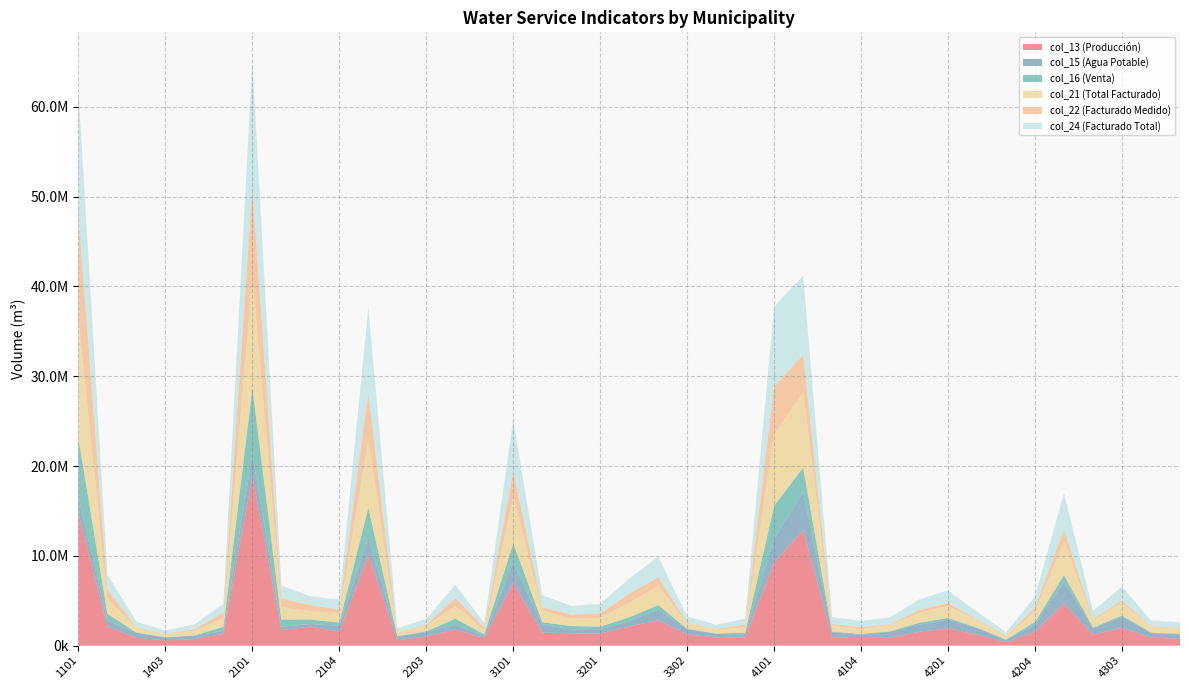

Reading left to right, extract all data points from this chart.

col_13: 14669895	2124630	854679	595684	724621	1320266	18861418	1721100	2111816	1561812	10108249	596256	1017416	1792592	847689	7001489	1453155	1376057	1330904	2138138	2823243	1241426	903863	919807	9260535	12851481	919576	827987	883206	1549039	1912011	1212383	372338	1557315	4662742	1217372	1980291	876204	765729
col_15: 1781880	639408	594479	301697	386152	311786	2463382	377735	301992	650358	1966572	434888	489639	526151	212257	2283374	919621	407285	509202	567198	1159728	587397	394530	317823	2625619	4239708	561841	374898	666516	786085	976765	746445	244807	814016	2415897	721263	1216925	531423	502709
col_16: 6620199	776509	2420	32719	23327	453410	7374778	800603	493941	348490	3298262	11885	78101	680444	201859	2120075	233822	396614	280699	443963	524631	47663	44049	211191	3696491	2742220	74812	104820	48679	201441	195496	38007	58779	263116	785813	79174	157002	56284	53950
col_21: 13240132	1653821	598786	335263	534932	951993	12373012	1366236	950087	1055673	7393287	447493	616740	1416628	460709	5163058	1288894	842187	983004	1597795	2137720	641775	456644	601363	7964396	8405488	715046	555169	731134	1106824	1319564	834372	346290	1200098	3751563	846689	1457313	609258	573784
col_22: 11458252	1014413	4307	33566	148780	640207	9909630	988501	648095	405315	5426715	12605	127101	890477	248452	2879684	369273	434902	473802	1030597	977992	54378	62114	283540	5338777	4165780	153205	180271	64618	320739	342799	87927	101483	386082	1335666	125426	240388	77835	71075
col_24: 13996486	1703309	600483	387101	541722	983322	14074934	1429120	1001940	1082594	9436503	459196	640486	1478339	549658	5705974	1346742	972128	1069644	1694585	2279381	680304	470363	663144	8895261	8779552	741558	716447	753840	1170247	1401052	850591	350369	1283205	4030027	878635	1516694	640977	643734